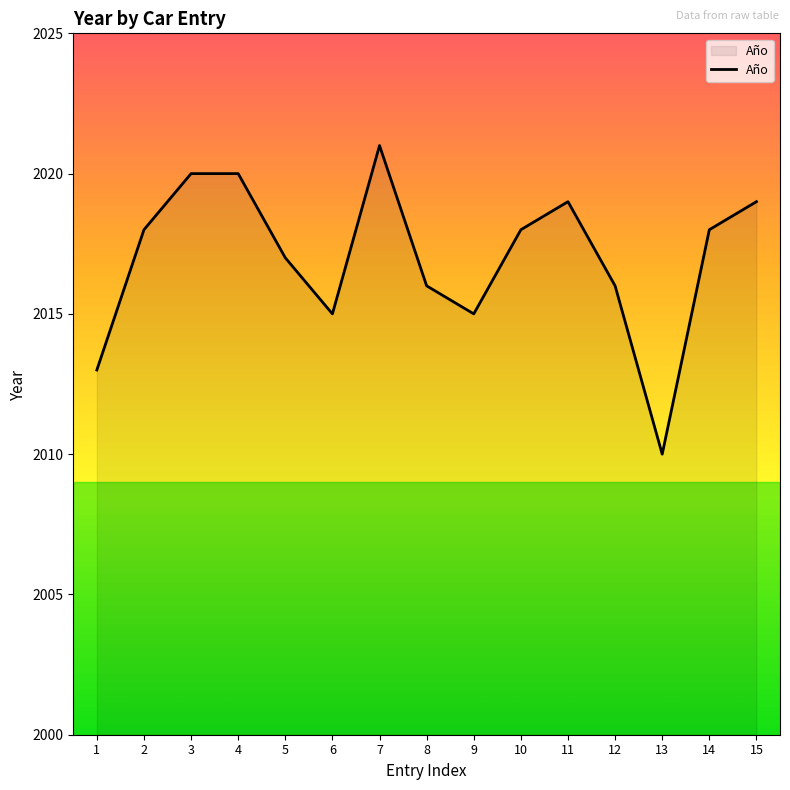

Reading left to right, transcribe all the data shown in this chart.

2013	2018	2020	2020	2017	2015	2021	2016	2015	2018	2019	2016	2010	2018	2019